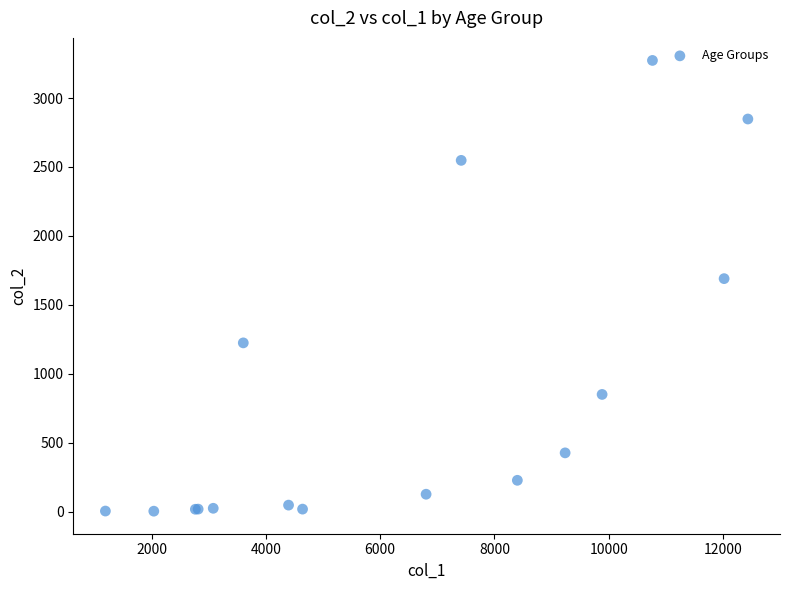

What Y value in the scatter plot is closest to 1638?

1690